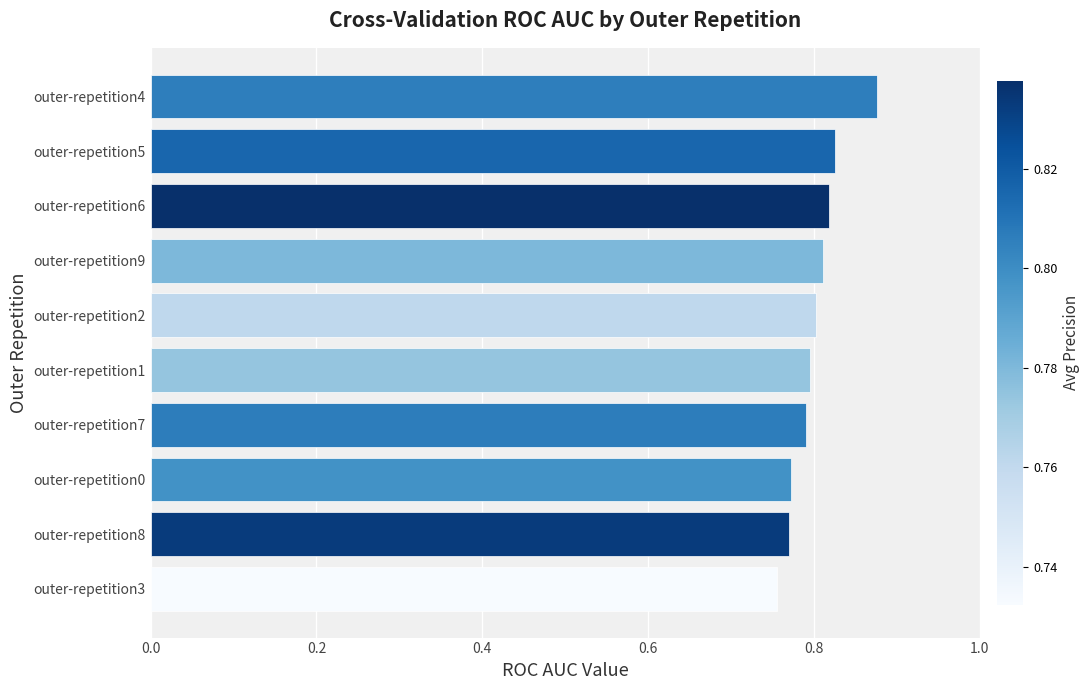

Between outer-repetition8 and outer-repetition4, which is larger?

outer-repetition4